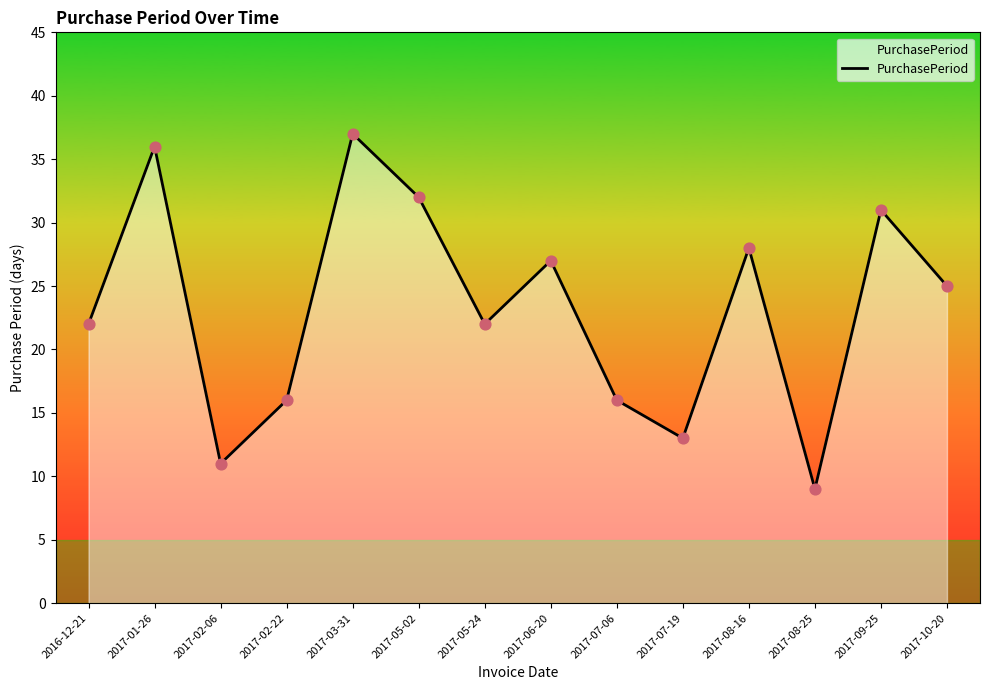

What is the change in value from 2017-02-22 to 2017-06-20?

+11